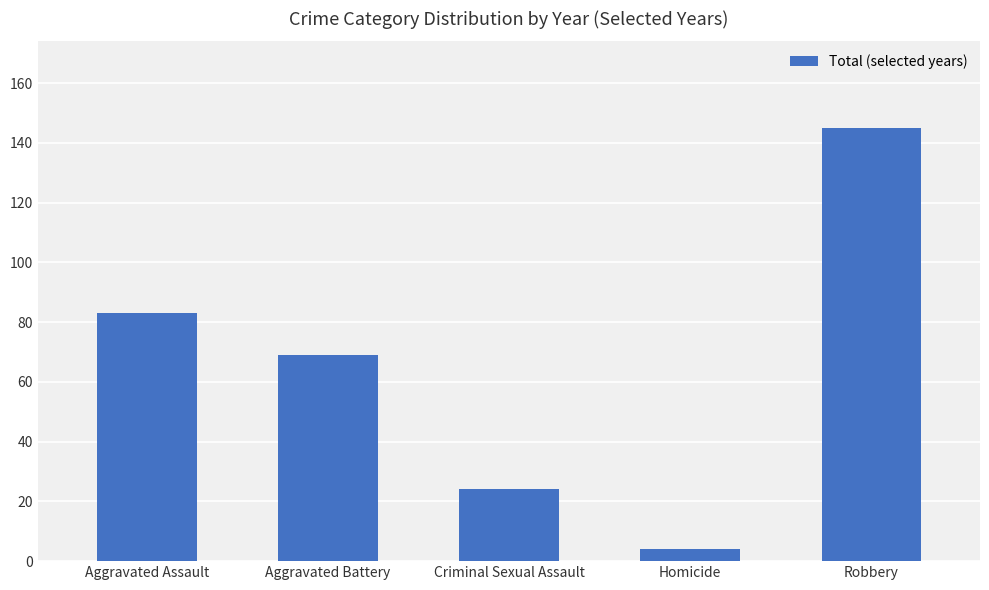

Reading right to left, transcribe all the data shown in this chart.

Robbery=145	Homicide=4	Criminal Sexual Assault=24	Aggravated Battery=69	Aggravated Assault=83